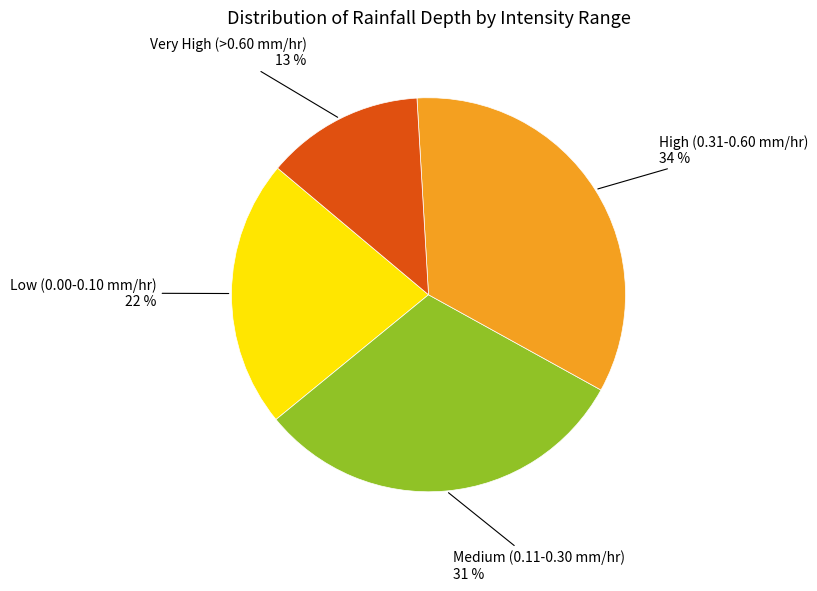

How many segments does this pie chart have?

4